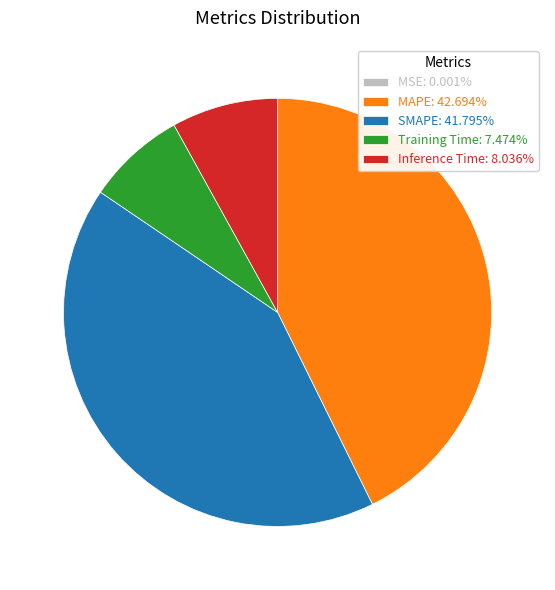

What is the ratio of the value at MAPE: 42.694% to the value at SMAPE: 41.795%?

1.0